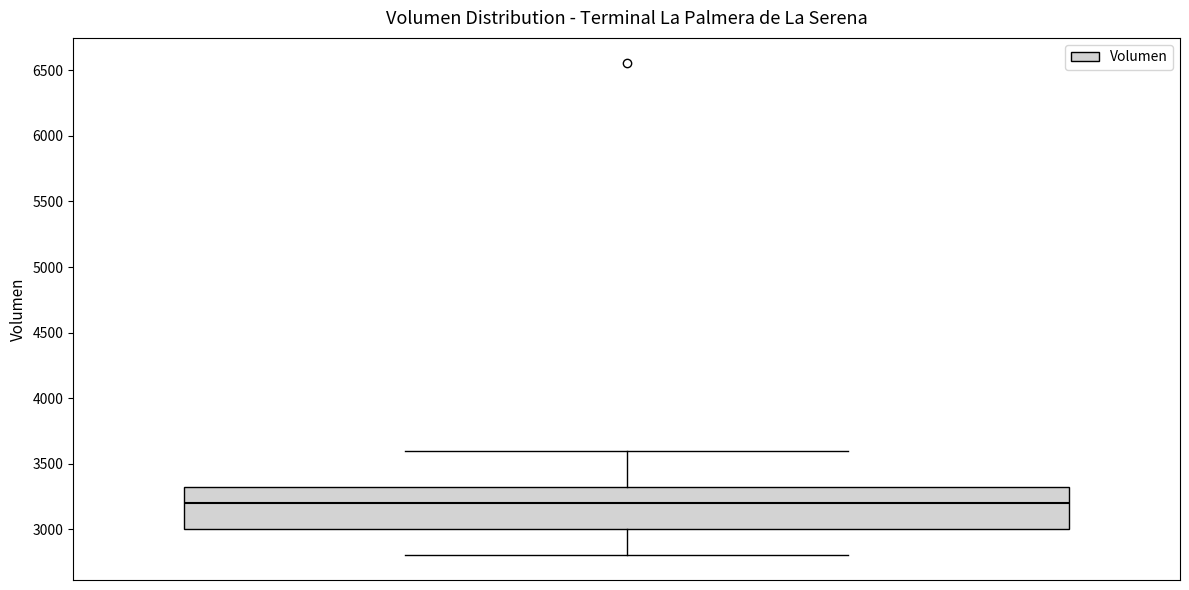

Transcribe this box plot: give where the median line is, the range the box spans, and where the two whiskers end, as read against the y-axis. The values are not printed on the chart, so give them approximately, as read against the axis.

median 3200, box 3000 to 3350, whiskers 2800 to 3600